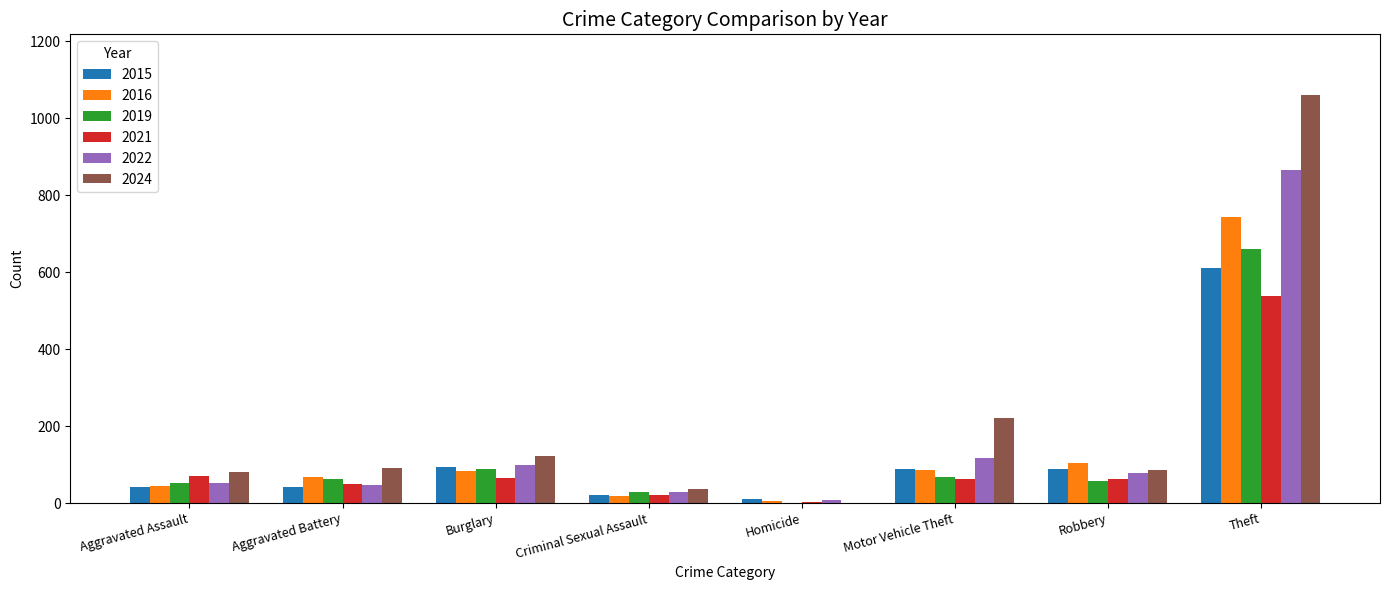

Read the 2024 value at Theft, to the nearest 50.

1050